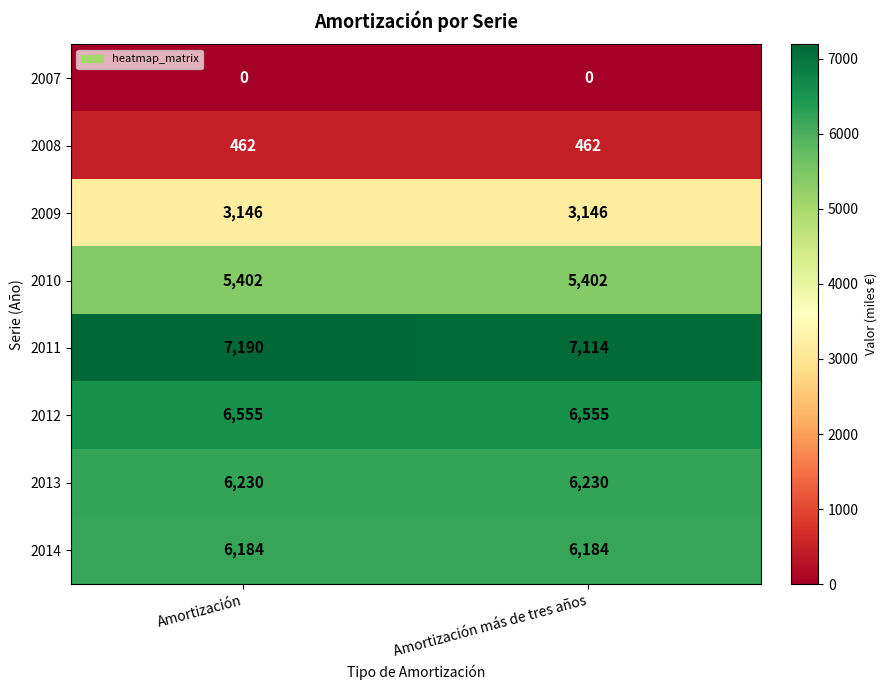

How many data points does each series have?

2